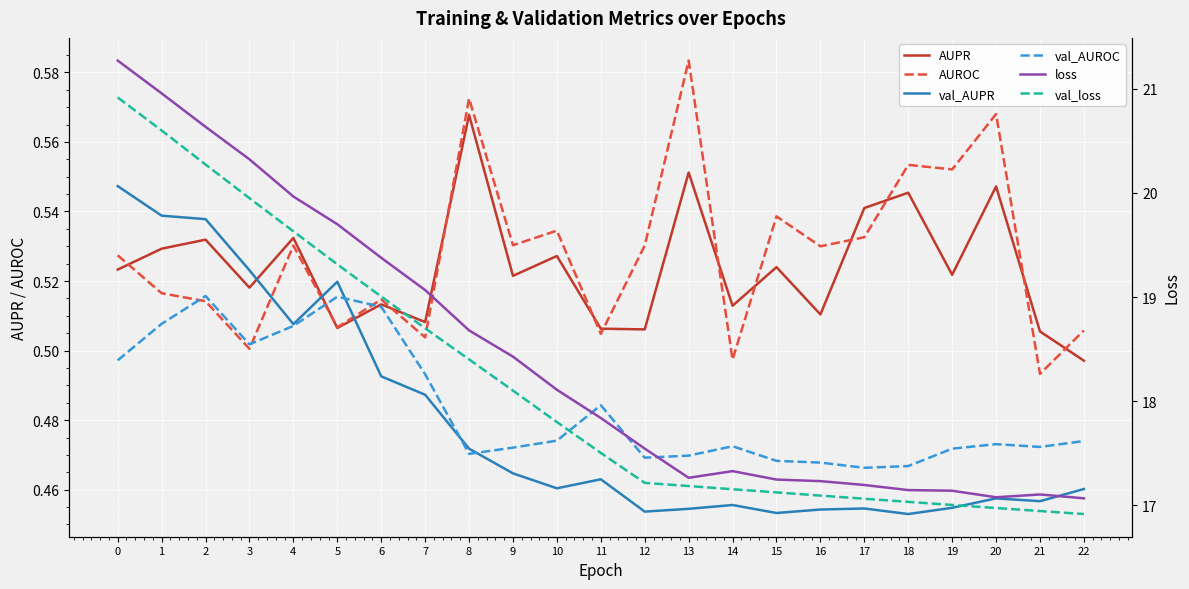

The loss series shows 17.1 at 19. True or false?

True